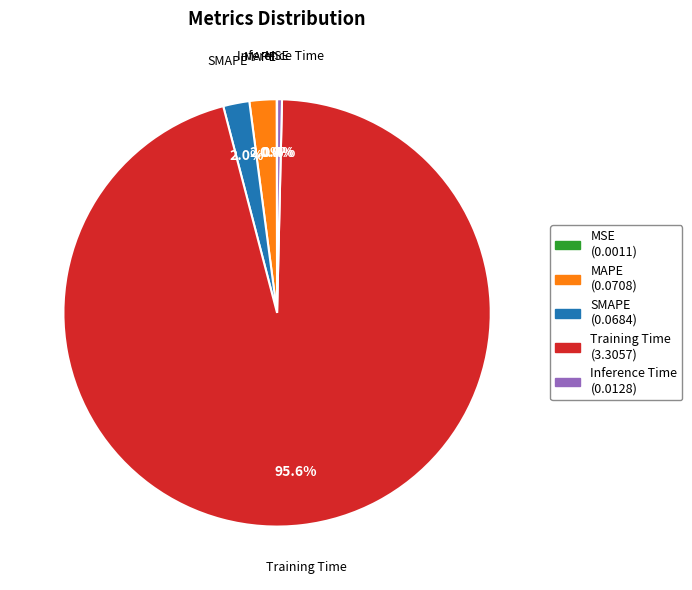

What percentage is the SMAPE slice, to the nearest percent?

2%